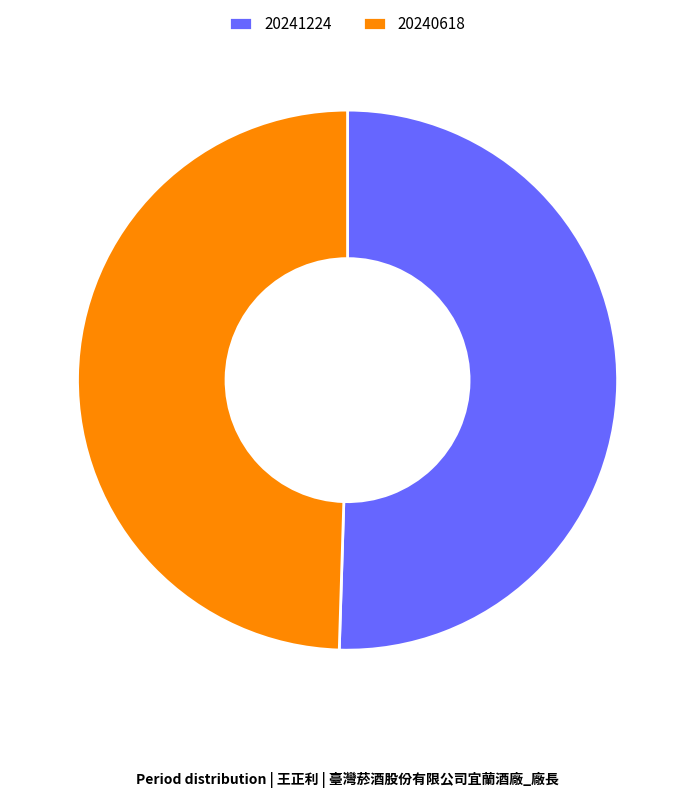

What is the largest slice in the pie chart?

20241224